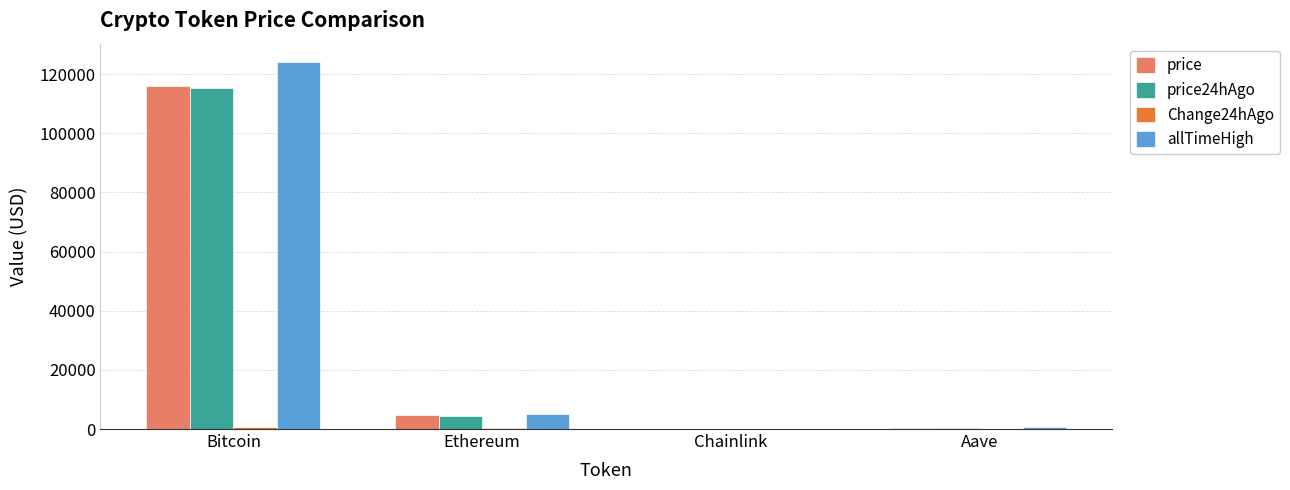

Is it true that price equals 115946.0 at Bitcoin?

True